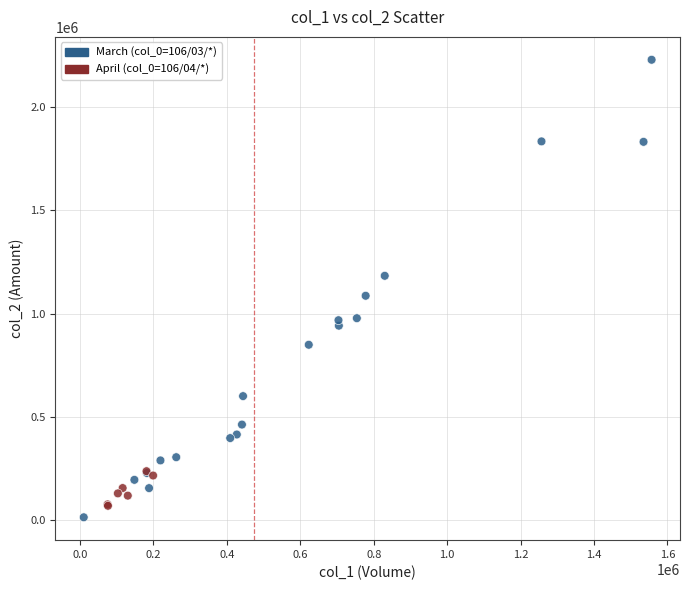

What Y value in the scatter plot is closest to 1121265?

1086160